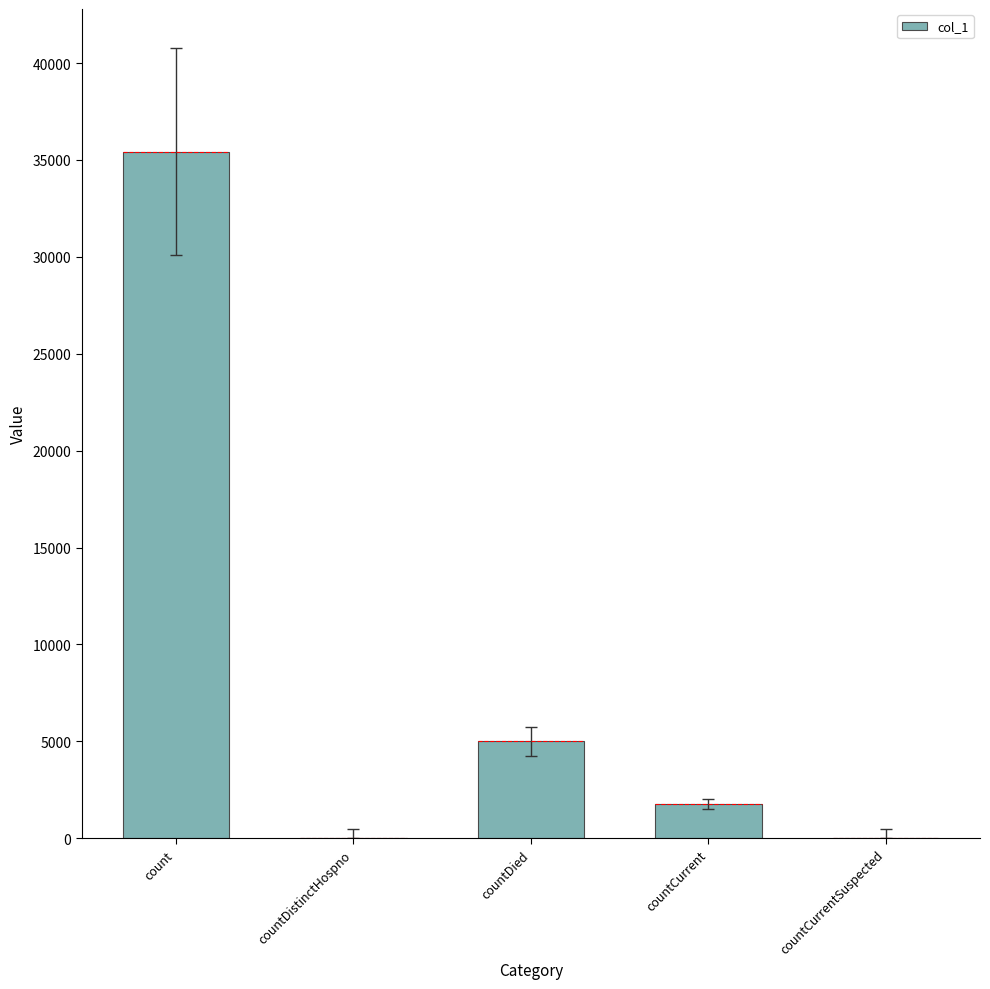

What is the maximum value shown in the chart?

35436